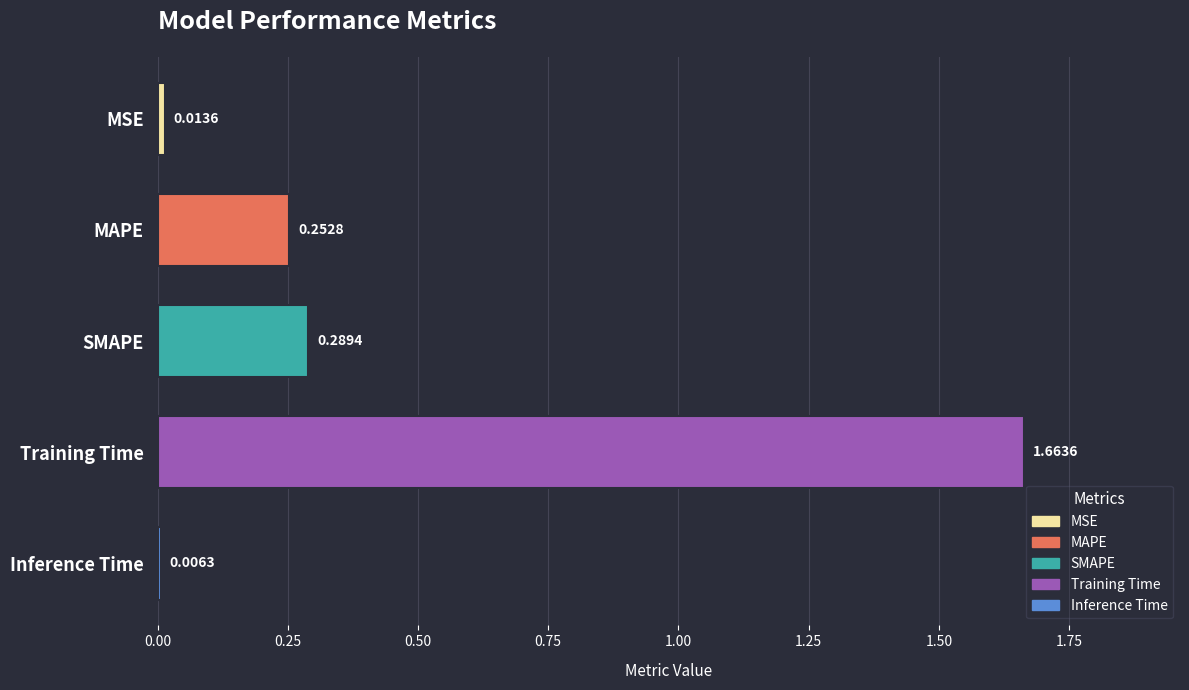

Where is the data nearest to the value 0?

Inference Time